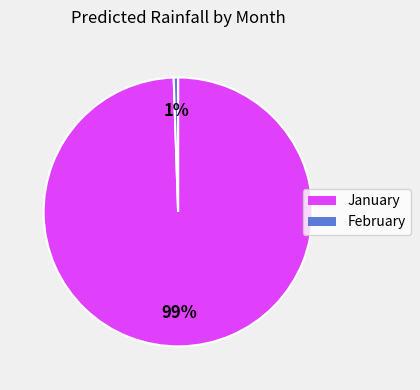

True or false: January accounts for 99% of the total.

True